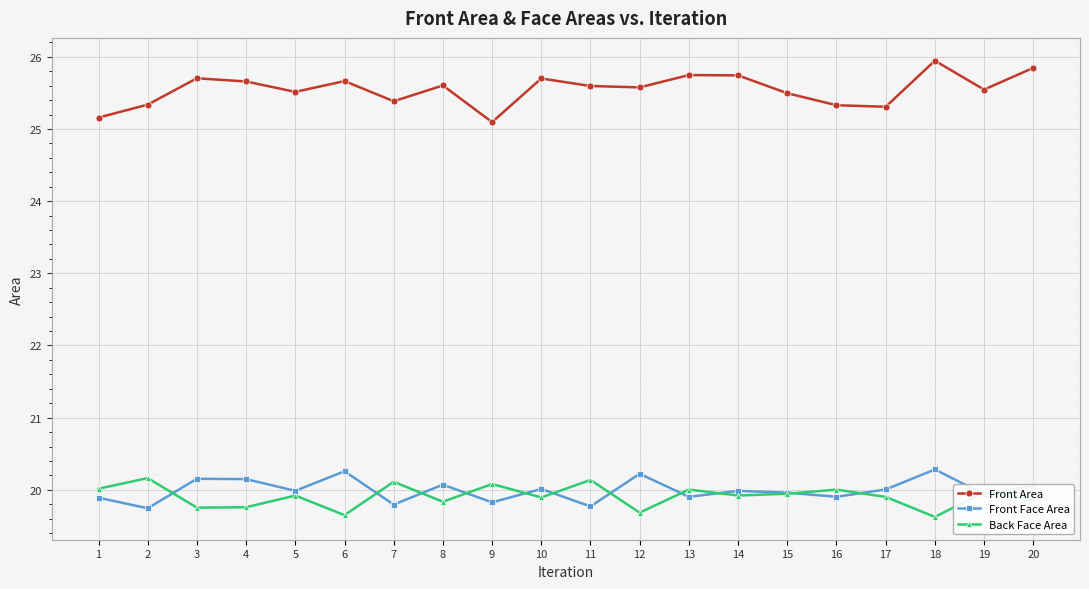

At how many categories does at least one series exceed 24?

20